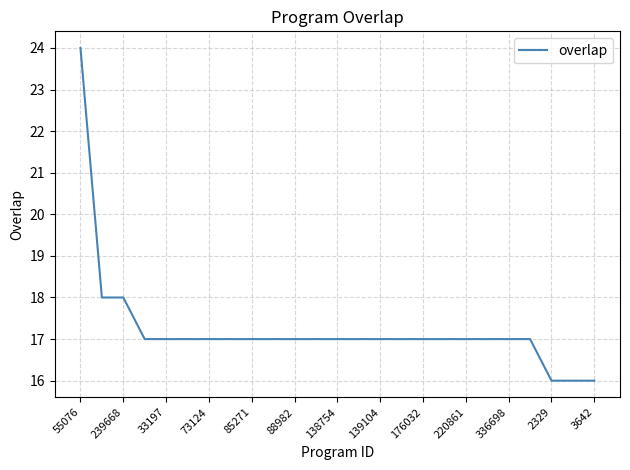

What is the sum of all values?

431